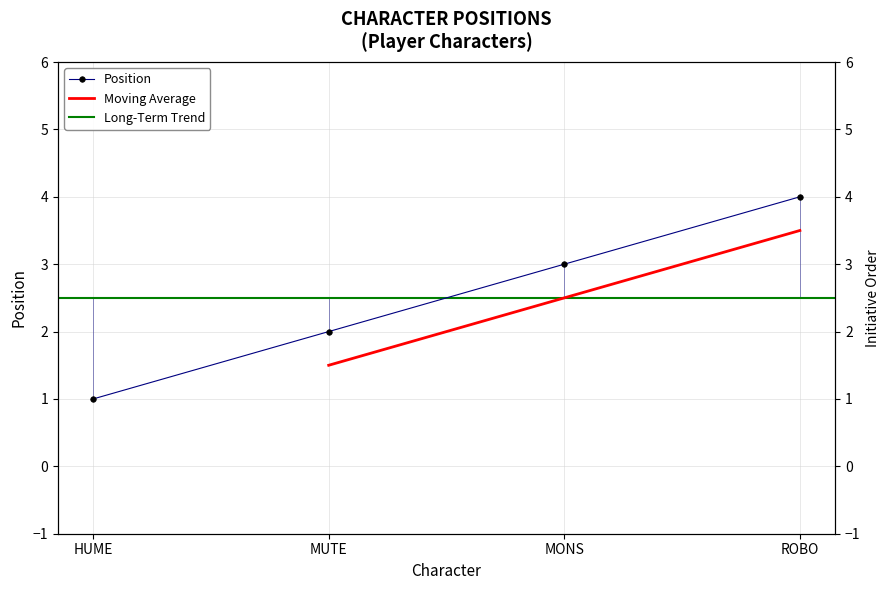

Count the number of values greater than 3.

1